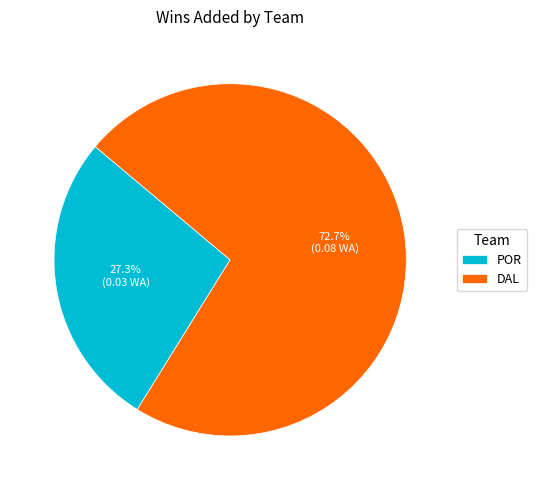

How many slices are in this pie chart?

2